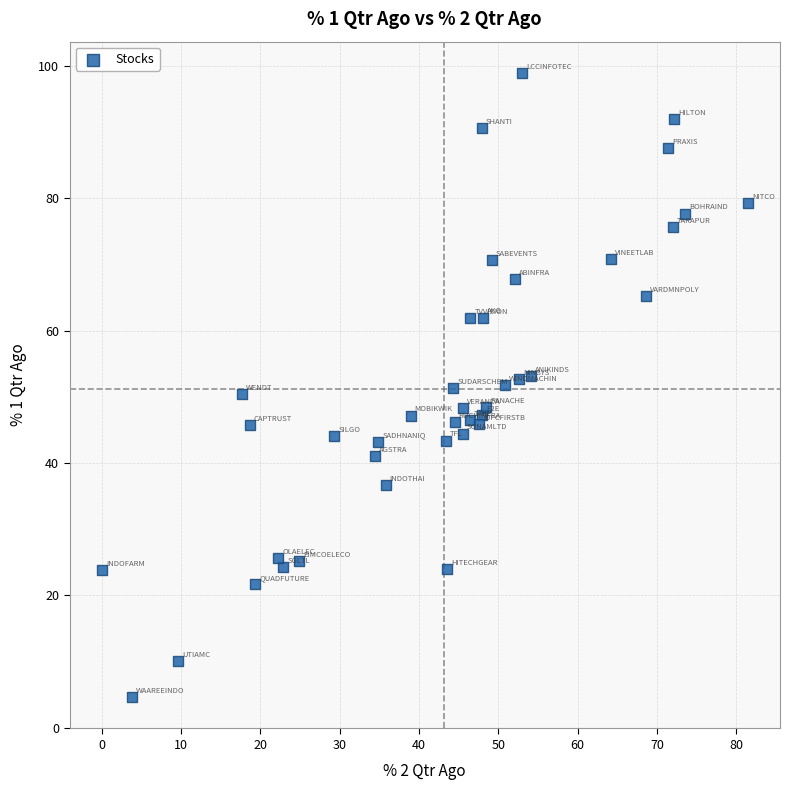

What is the range of X values (max minus min)?

81.4